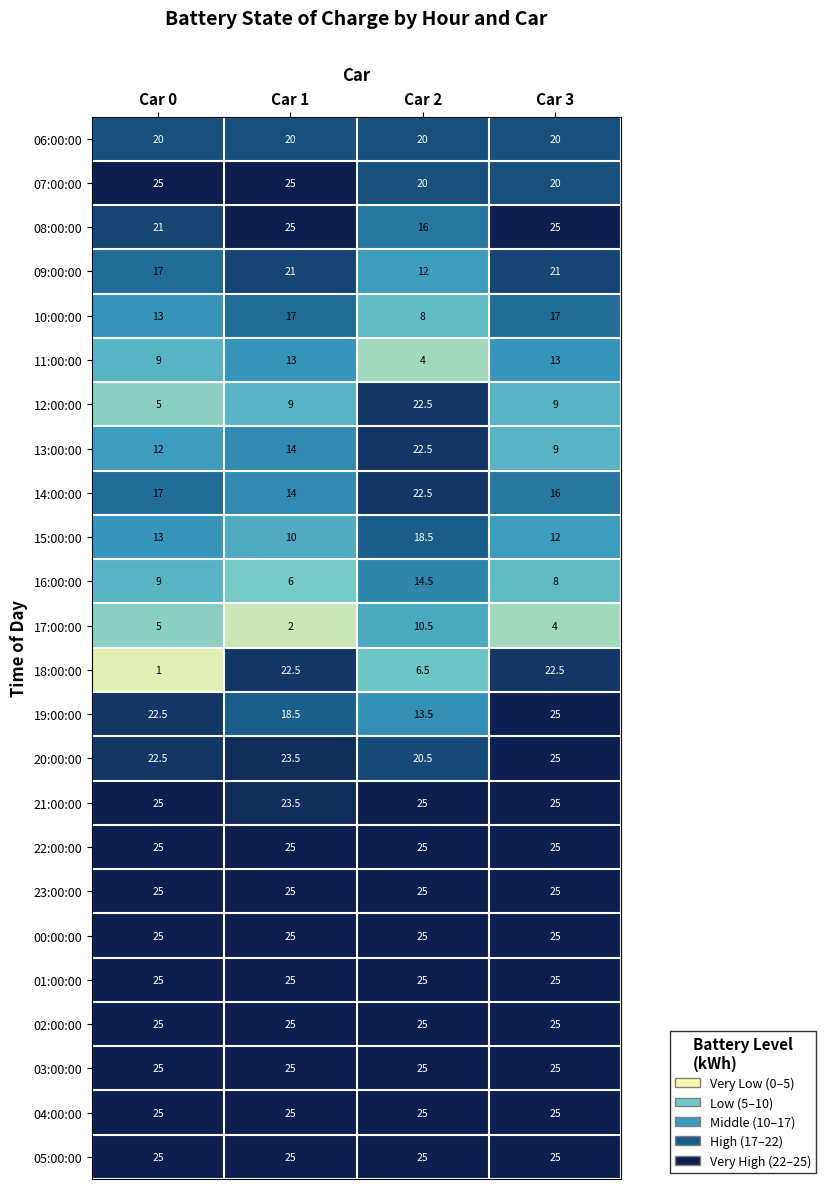

What is the highest value of the 00:00:00 series?

25.0